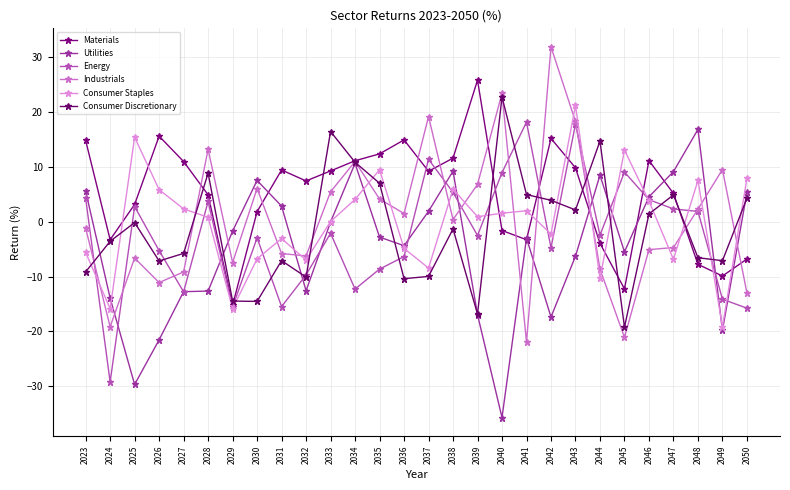

What is the difference between the highest and lowest values at 2026?

37.1